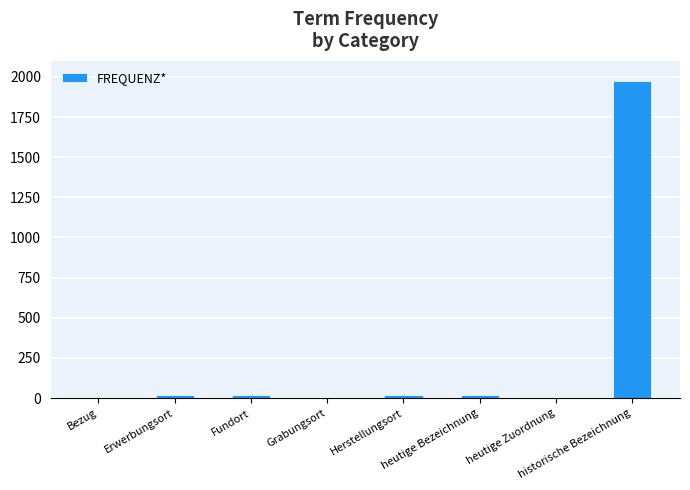

What is the maximum value shown in the chart?

1976